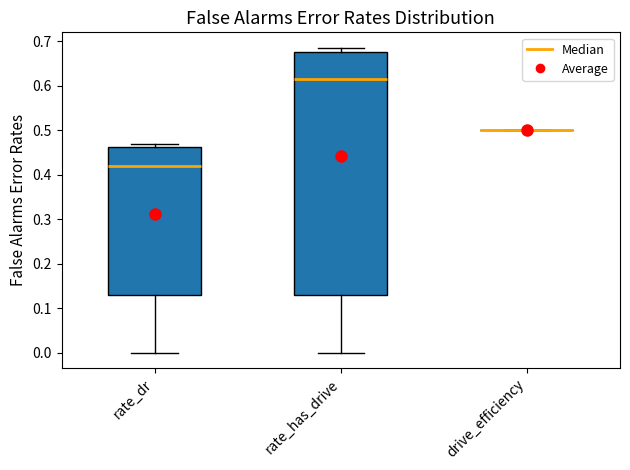

Reading left to right, transcribe this box plot: for each box, give where its median line is, the range the box spans, and where its two whiskers end, as read against the y-axis. The values are not printed on the chart, so give them approximately, as read against the axis.

rate_dr: median 0.42, box 0.13 to 0.46, whiskers 0.00 to 0.47
rate_has_drive: median 0.61, box 0.13 to 0.68, whiskers 0.00 to 0.69
drive_efficiency: box collapsed to a line at 0.50, whiskers 0.50 to 0.50